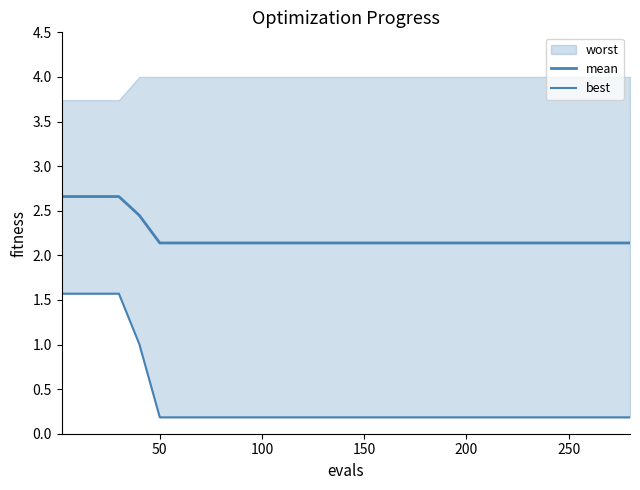

Does the chart have visible grid lines?

No